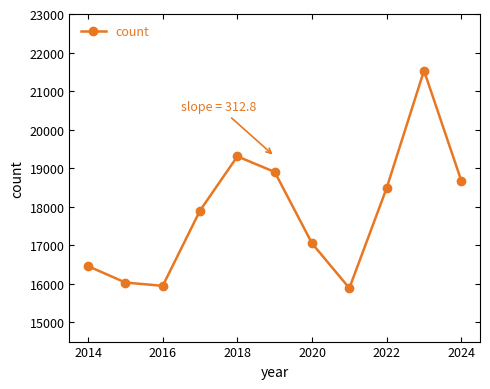

How many points are lower than both their immediate neighbors (excluding endpoints)?

2